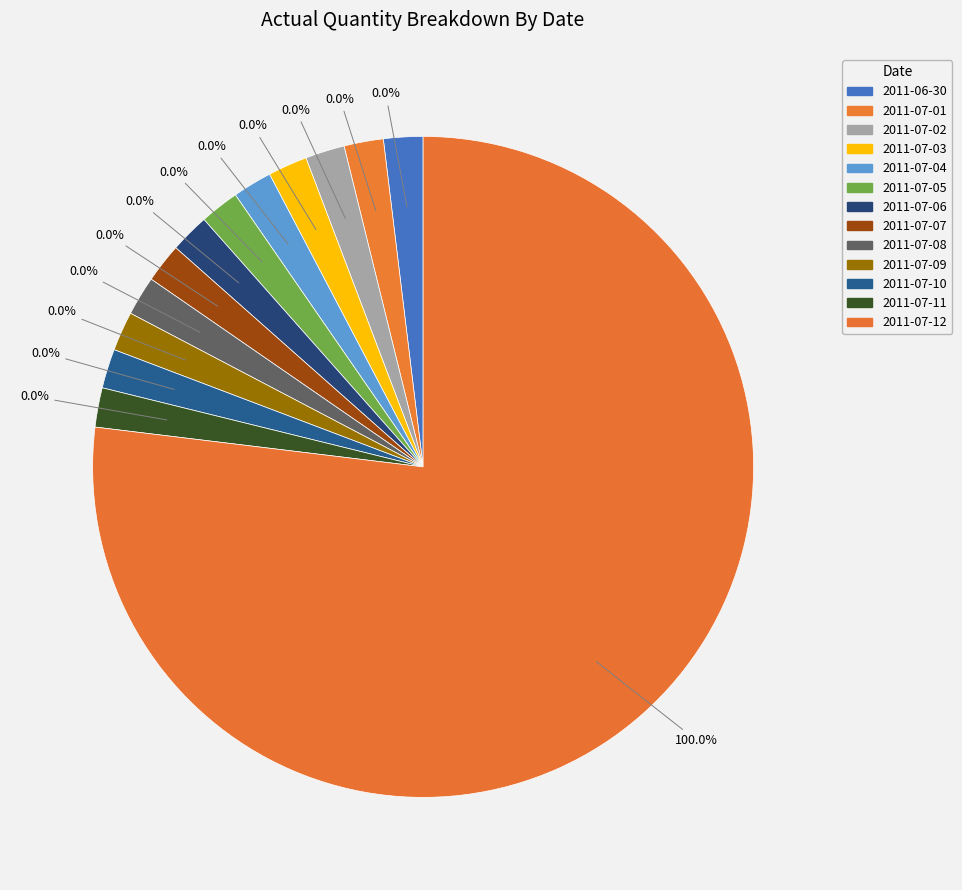

To the nearest percent, what is the difference between the largest and smallest slice percentages?

100%